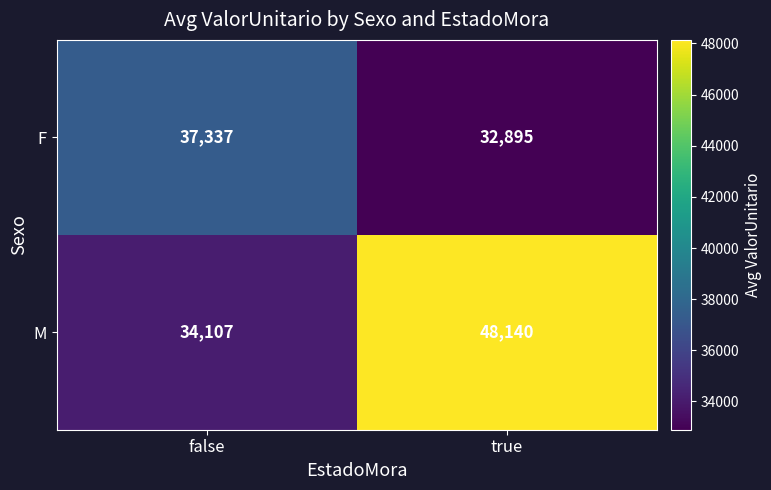

List the series in order of their overall mean, highest first.

M, F